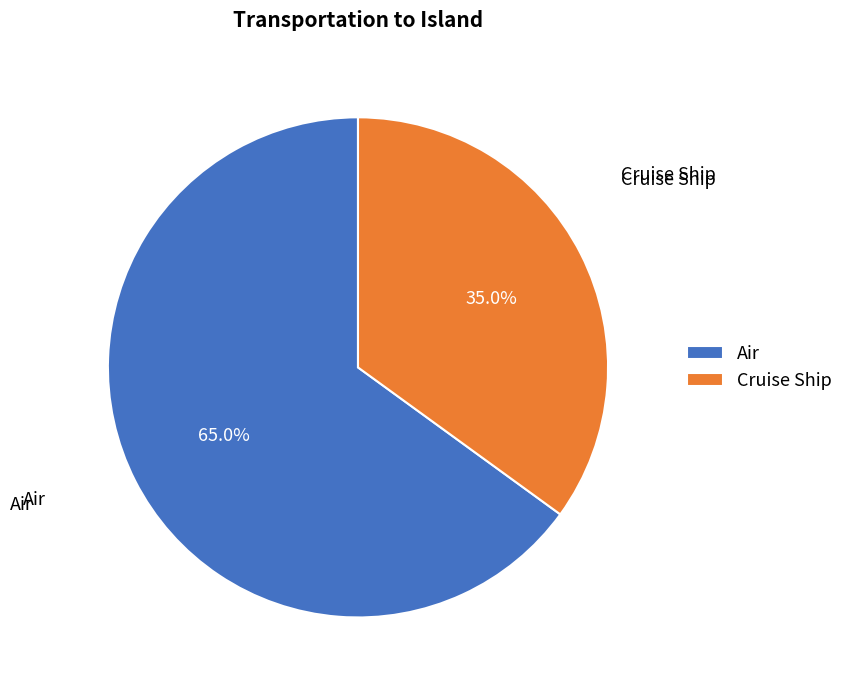

Which slice represents more than half of the pie?

Air